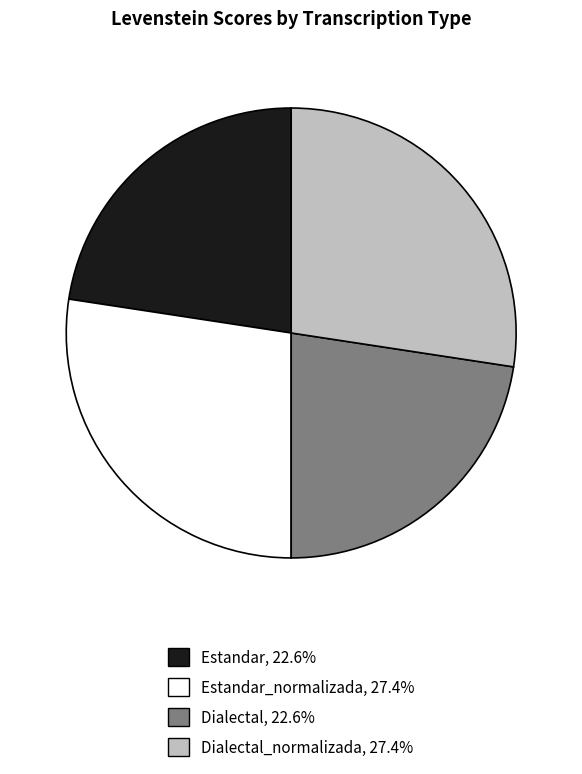

Is there any slice that represents more than half of the pie?

No